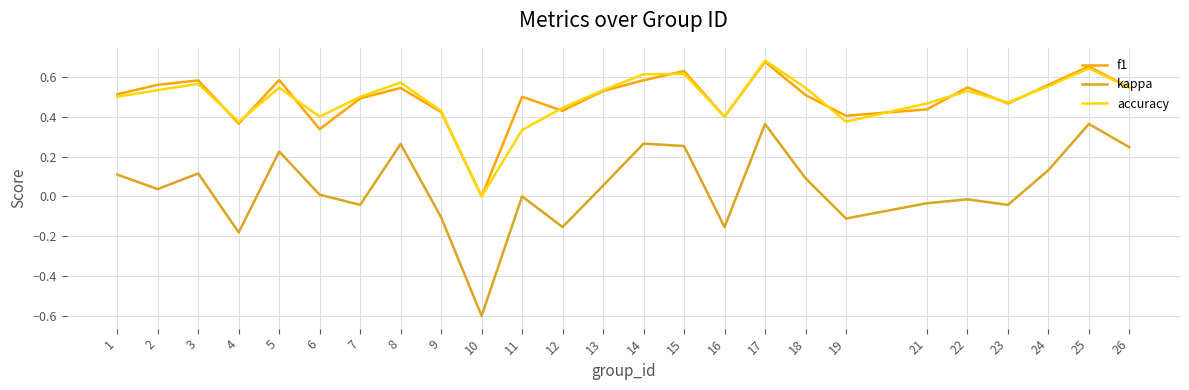

What is the minimum value shown in the chart?

-0.6